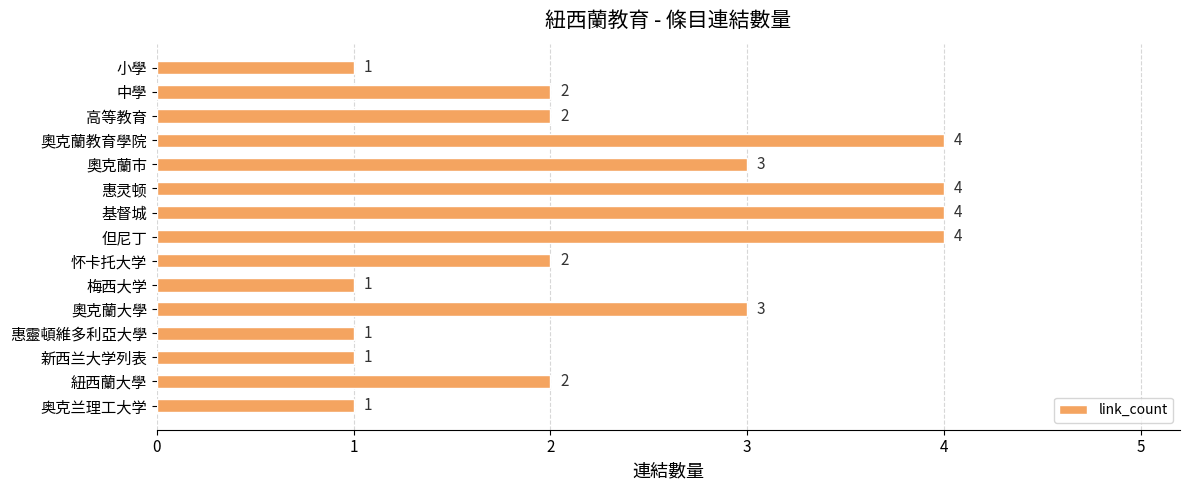

How many values are below 2?

5